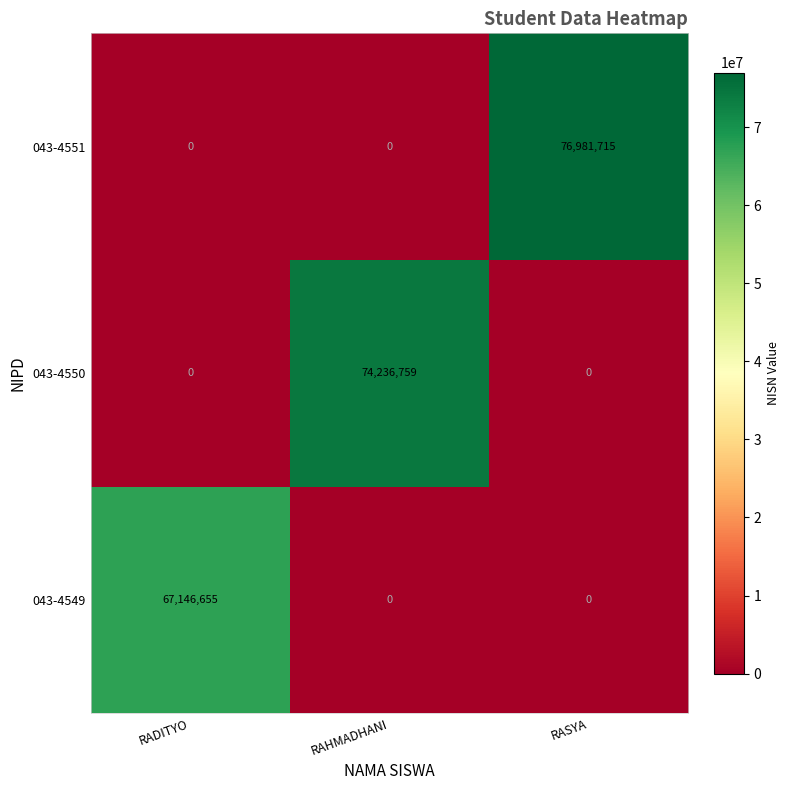

Rank the series by their average value, from lowest to highest.

043-4549, 043-4550, 043-4551